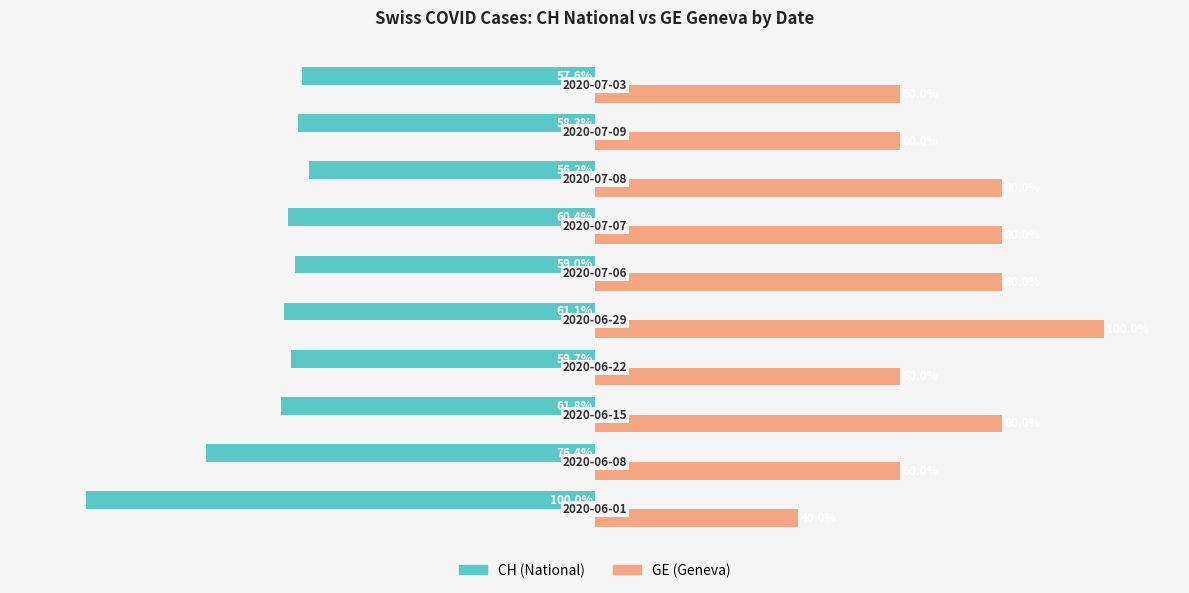

Which series has the largest range (max minus min)?

GE (Geneva)